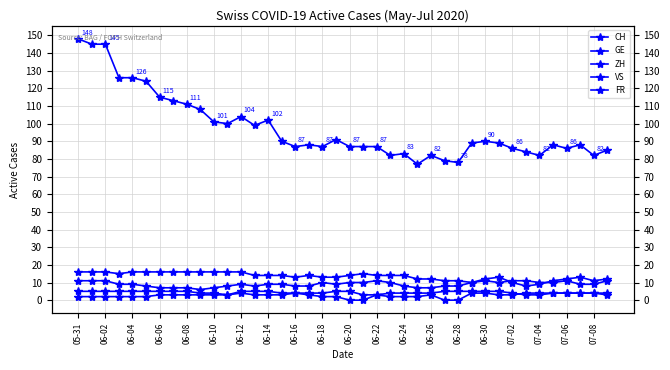

What is the spread (max minus min) of values at 06-28?

78